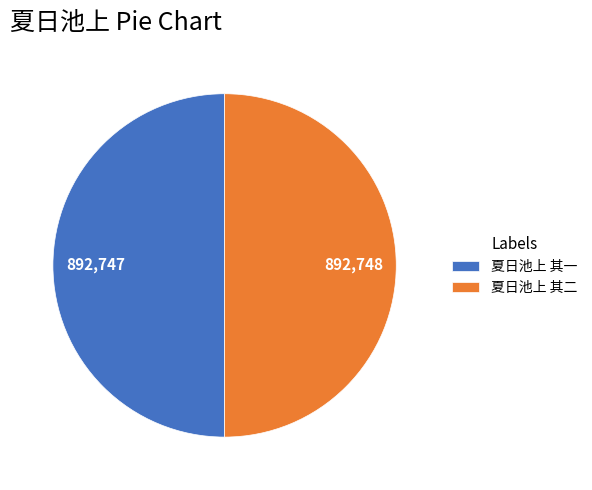

The 夏日池上 其二 slice represents 50% of the pie. True or false?

True